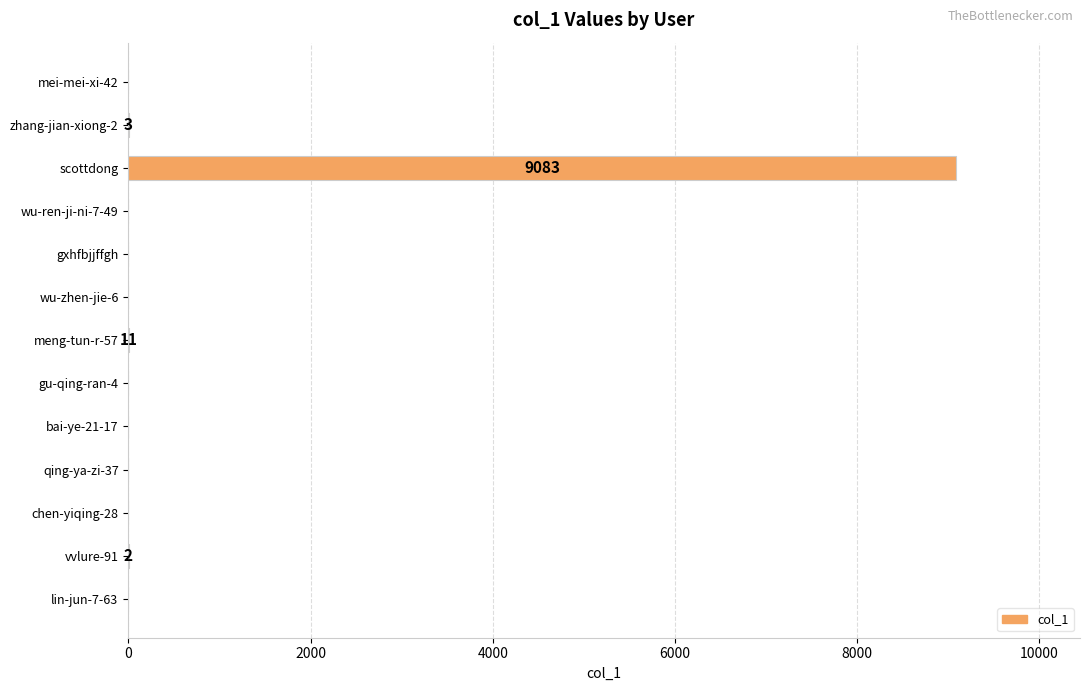

The value at qing-ya-zi-37 is -3324. True or false?

False